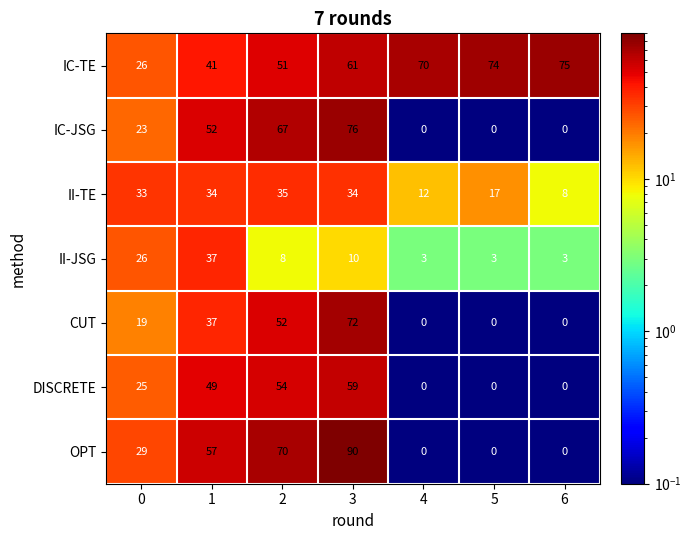

Is the value of OPT at 5 greater than the value of II-JSG at 1?

No